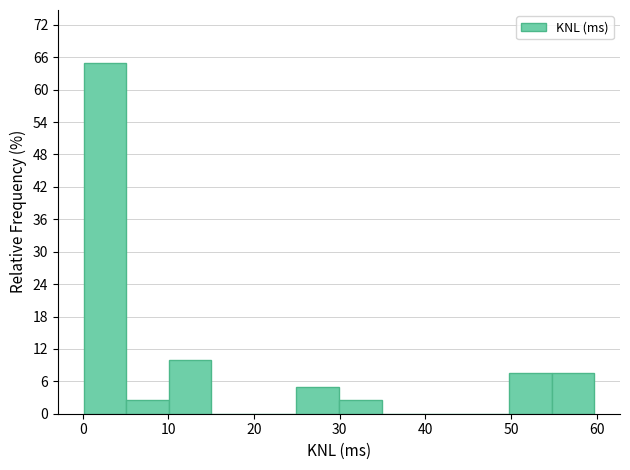

Which range on the x-axis has the tallest bar?

0 to 5